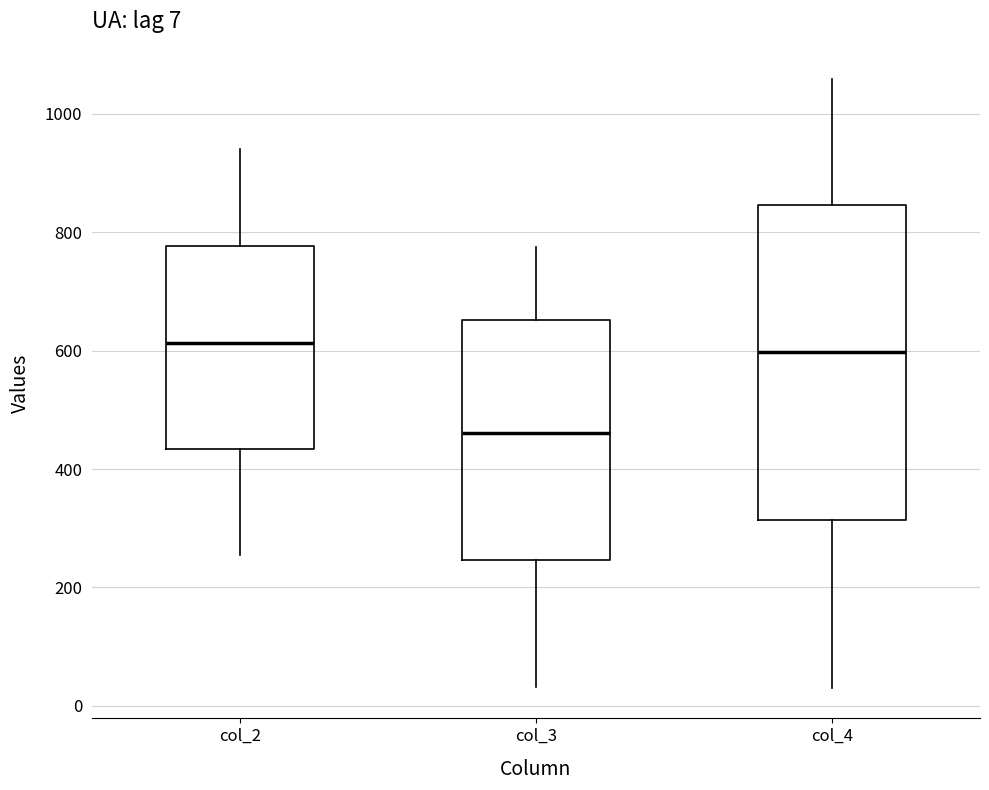

Which box is the tallest, from its lower edge to its upper edge?

col_4